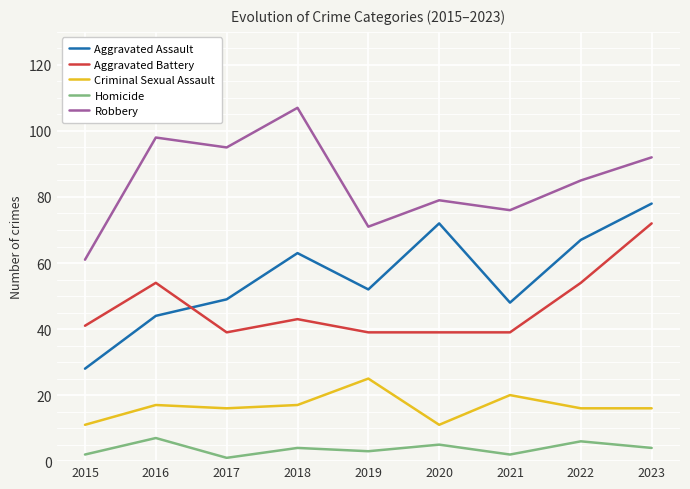

True or false: Criminal Sexual Assault has a value of 16 at 2023.

True